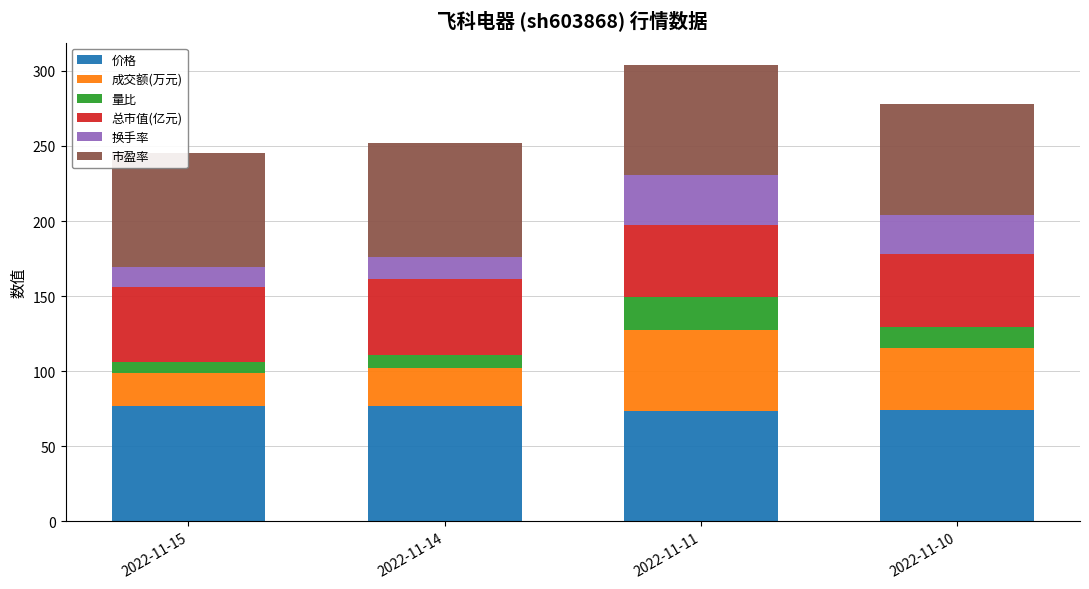

What is the maximum value for 价格?

77.0